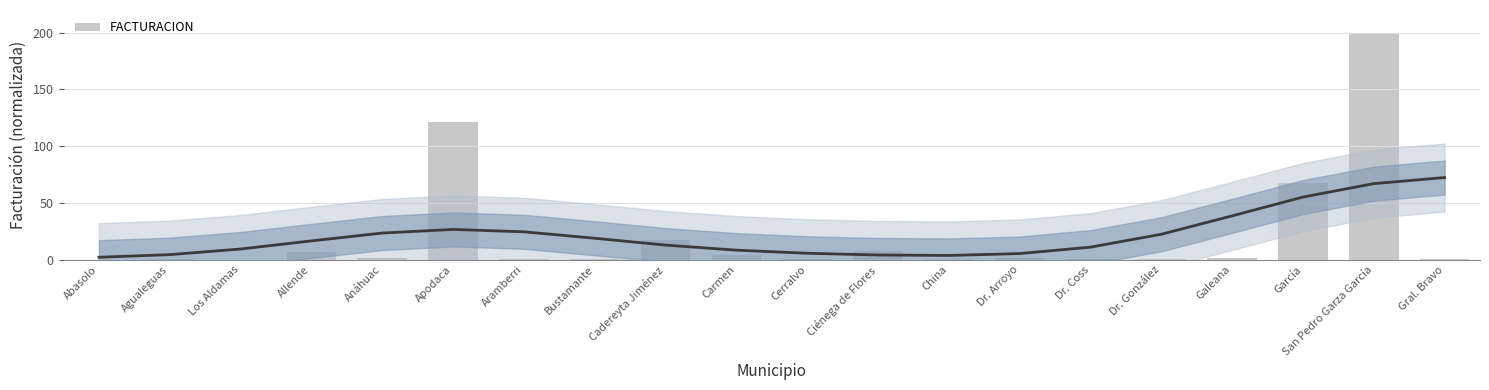

How many values exceed 1?

10